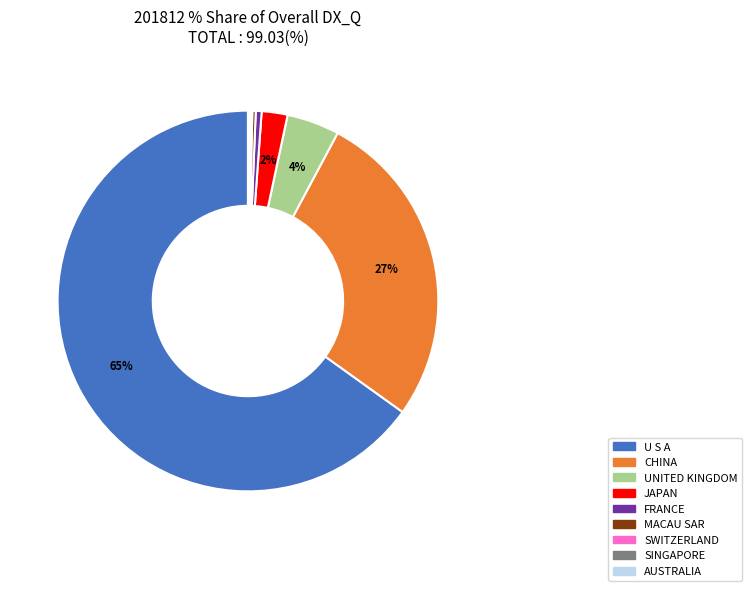

The FRANCE slice represents 0% of the pie. True or false?

True